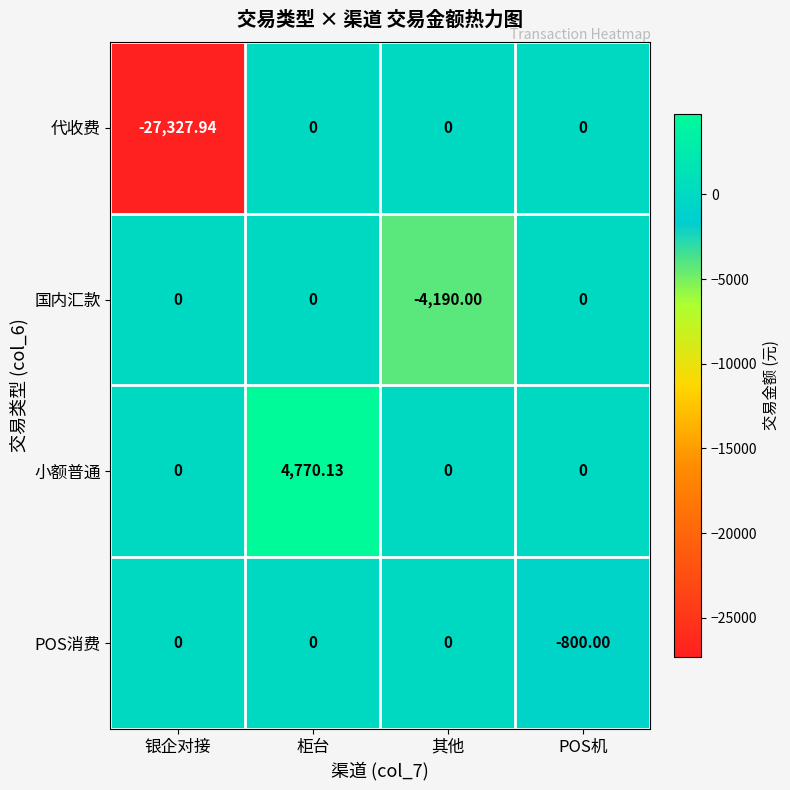

At which category is the sum across all series the highest?

柜台